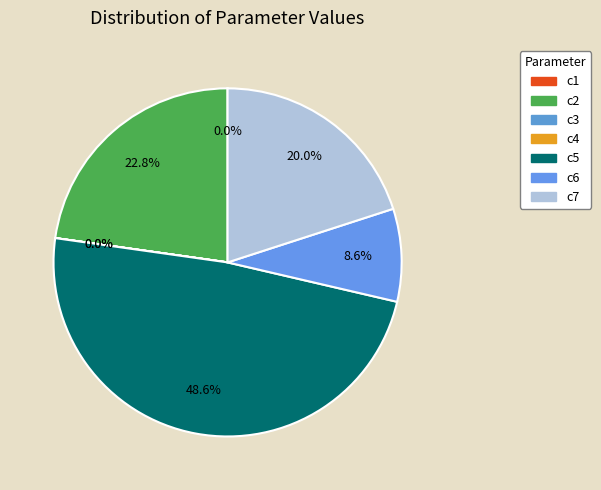

The c1 slice represents 1% of the pie. True or false?

False